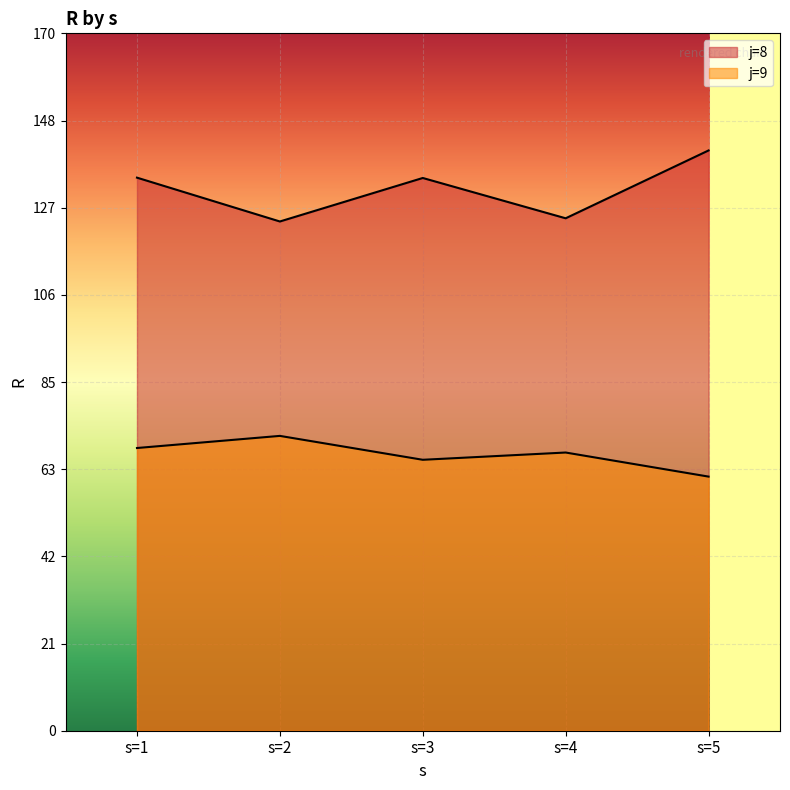

Between s=1 and s=2, which is larger?

s=1